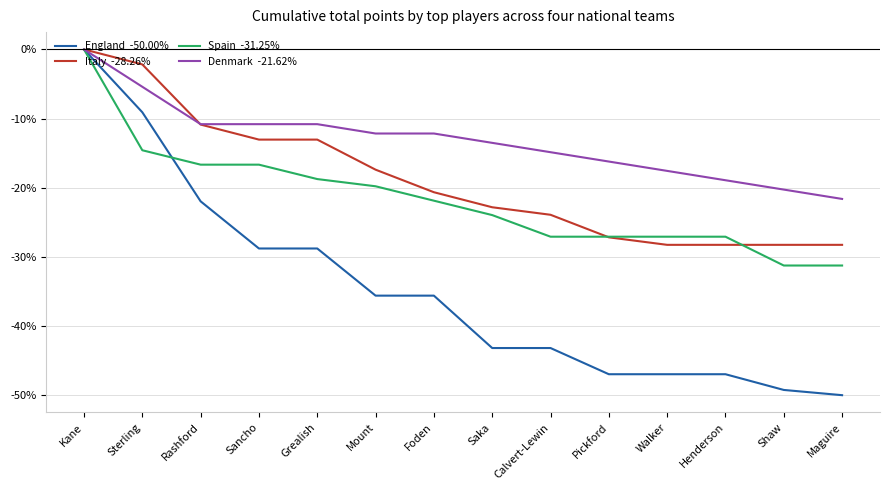

What is the spread (max minus min) of values at Saka?

29.7